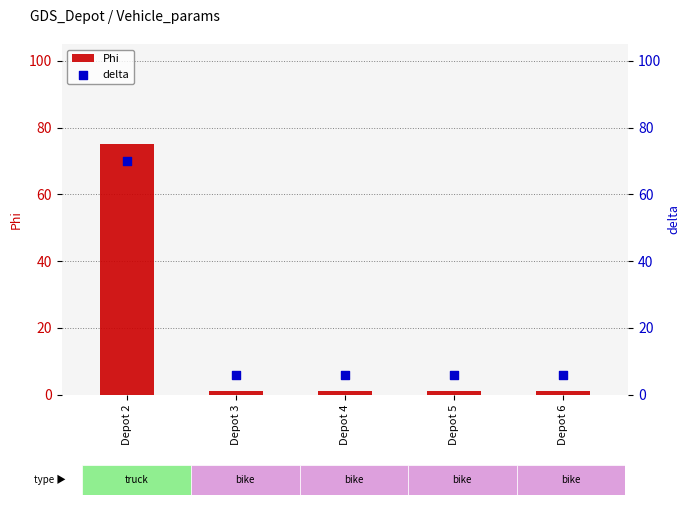

Which series has the largest total across all categories?

delta